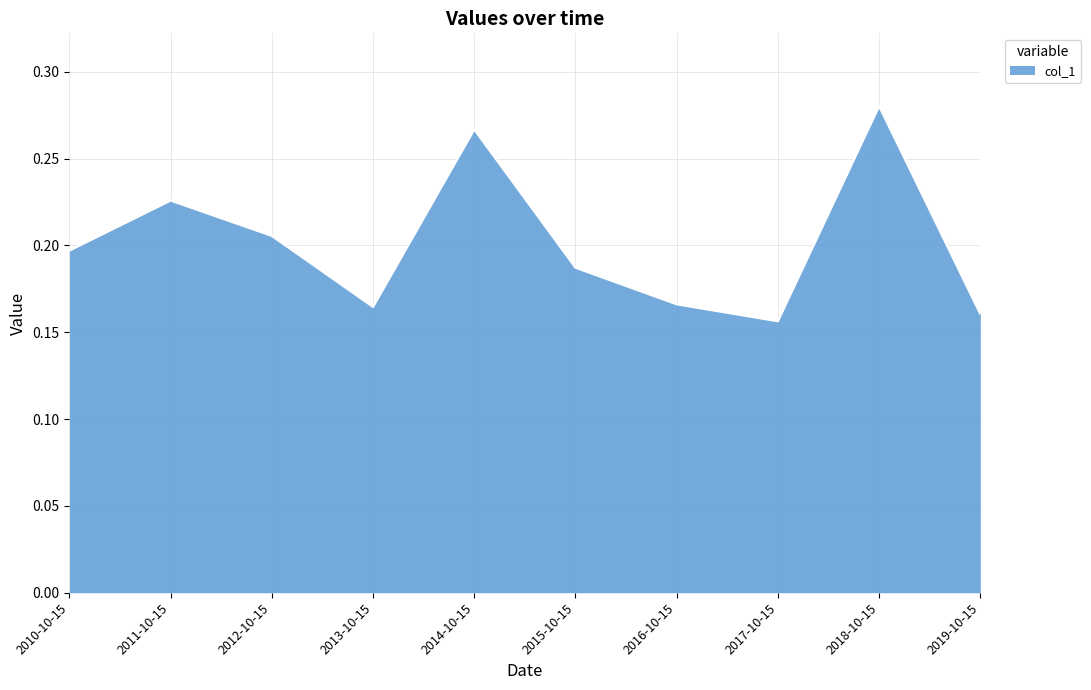

What position from the left is 2011-10-15?

2